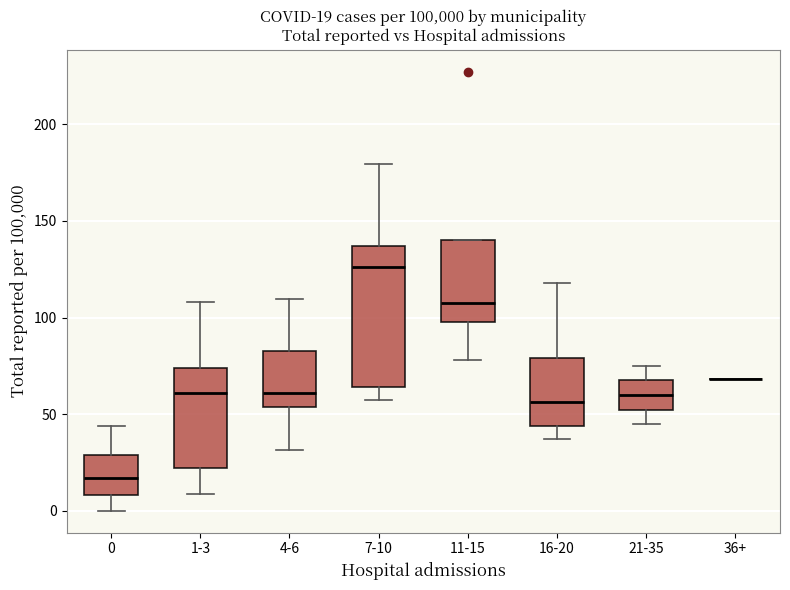

Comparing the boxes themselves (not the whiskers), which one is the tallest?

7-10